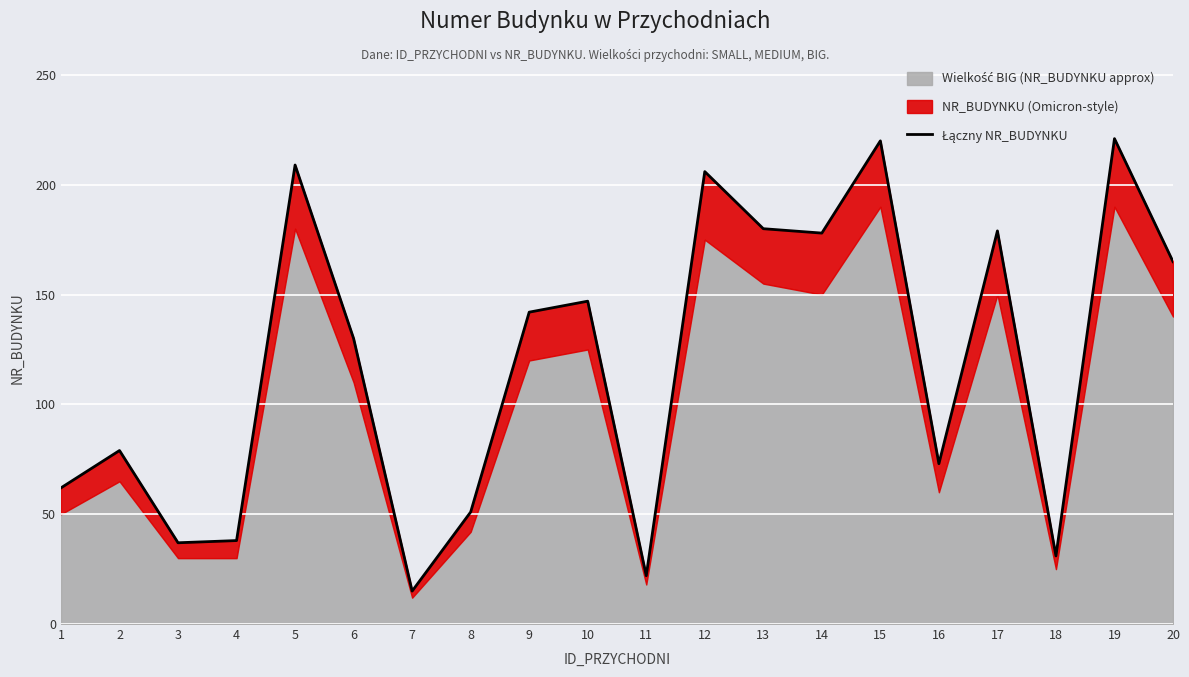

How many lines are shown in the chart?

1